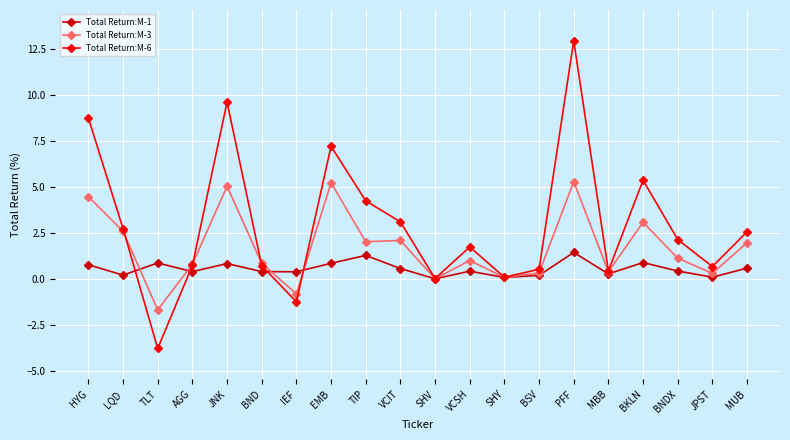

What is the difference between the Total Return:M-1 values at SHY and LQD?

0.1